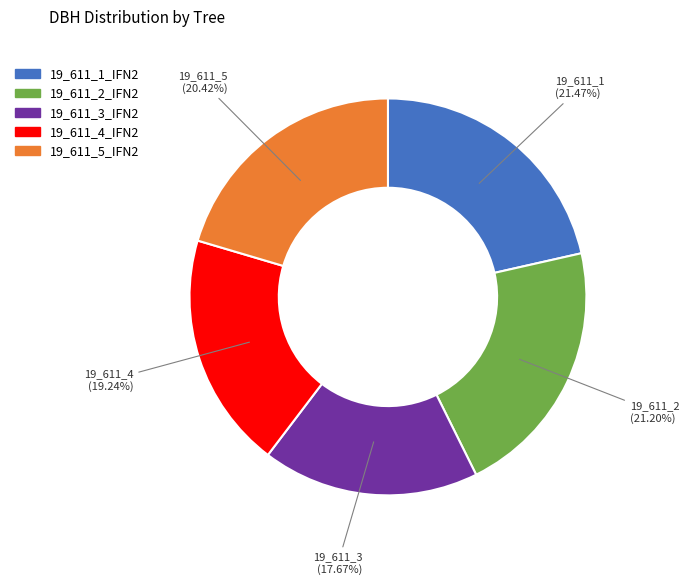

To the nearest percent, what is the difference between the largest and smallest slice percentages?

4%